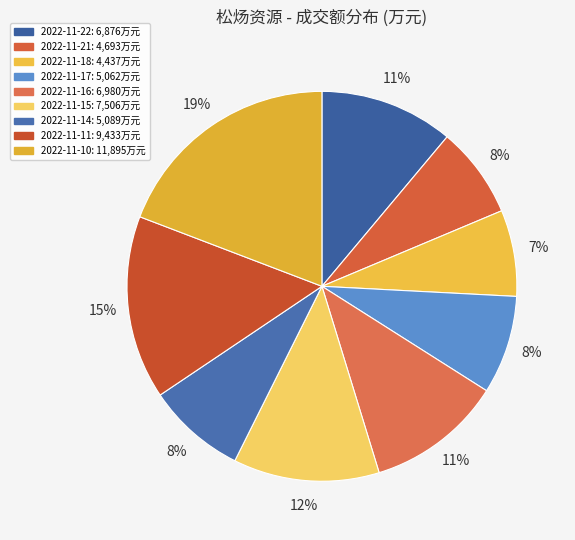

Is 2022-11-18 the majority of the pie?

No